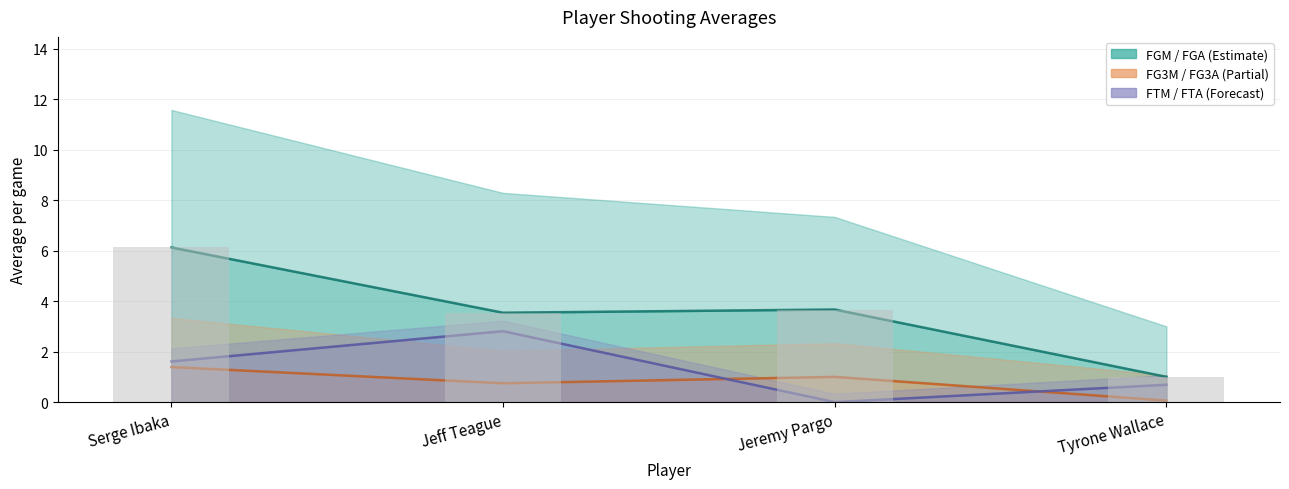

What is the value of the avg(FGM) bar at the 4th from the left?

1.0